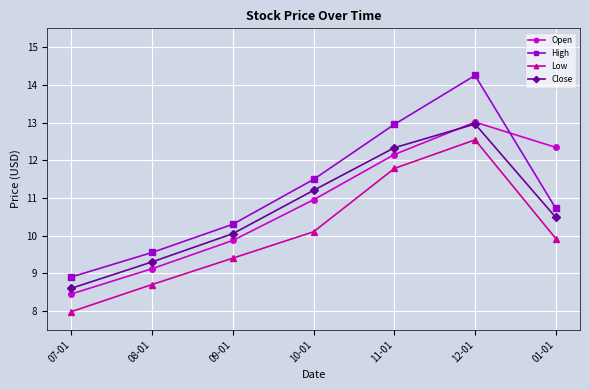

Rank the series at 10-01 from highest to lowest value.

High, Close, Open, Low